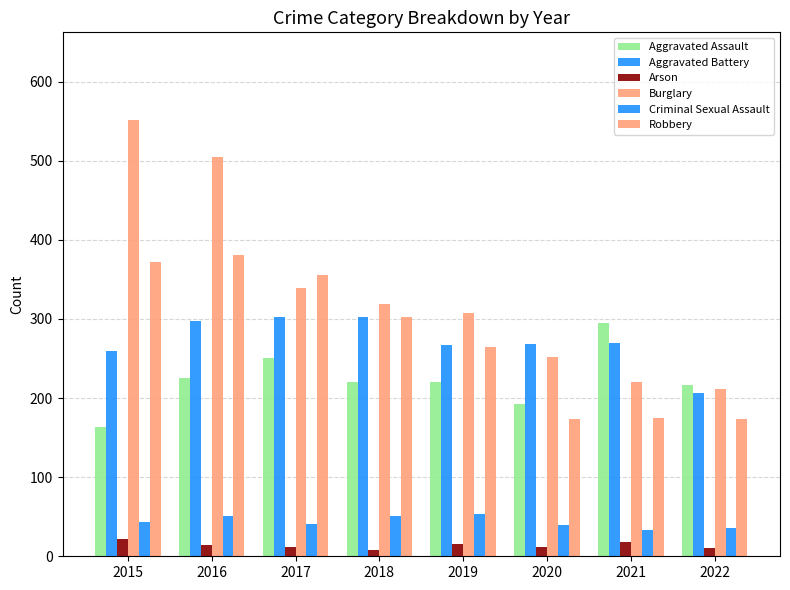

Count the number of data series in this chart.

6